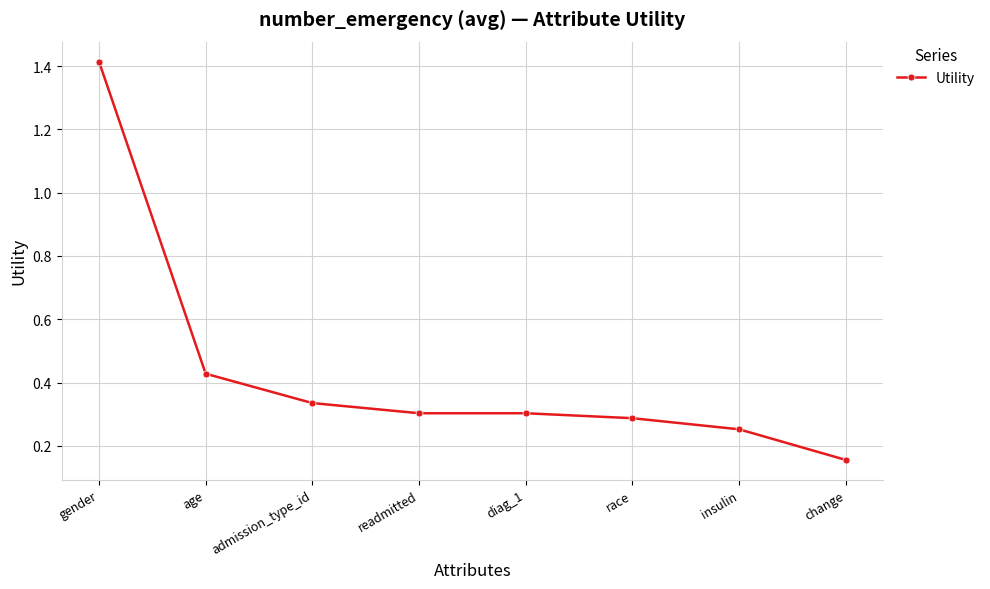

Does the chart display data point markers on the line(s)?

Yes